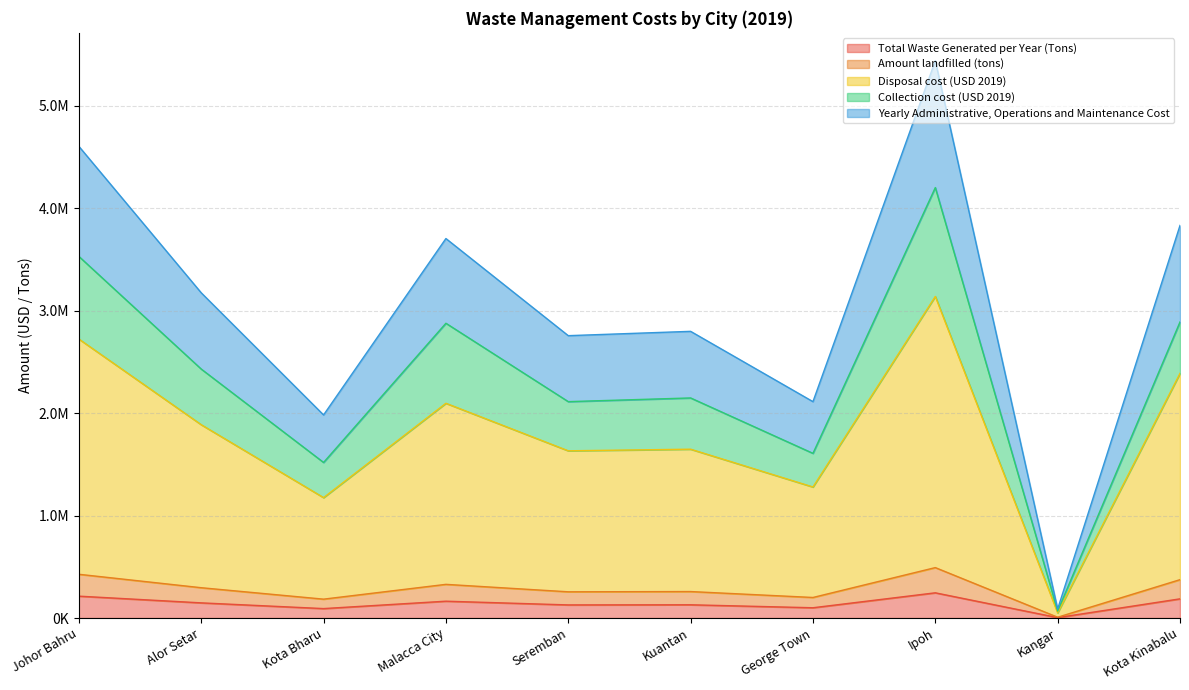

At which category does Yearly Administrative, Operations and Maintenance Cost reach its first local valley?

Kota Bharu